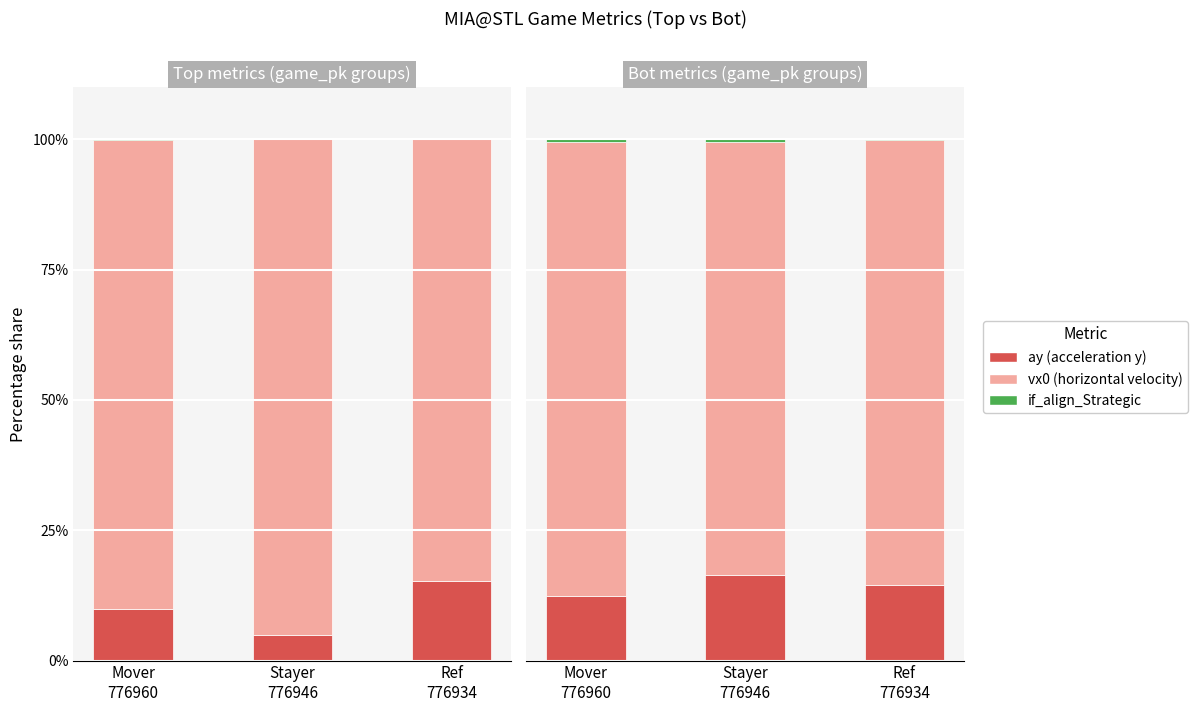

Reading right to left, transcribe all the data shown in this chart.

vx0_top: Ref
776934=15.2	Stayer
776946=4.9	Mover
776960=9.8
ay_top: Ref
776934=84.8	Stayer
776946=95.1	Mover
776960=90.1
if_fielding_alignment_Strategic_top: Ref
776934=0.0	Stayer
776946=0.0	Mover
776960=0.1
vx0_bot: Ref
776934=14.4	Stayer
776946=16.4	Mover
776960=12.4
ay_bot: Ref
776934=85.4	Stayer
776946=83.2	Mover
776960=87.0
if_fielding_alignment_Strategic_bot: Ref
776934=0.2	Stayer
776946=0.4	Mover
776960=0.6